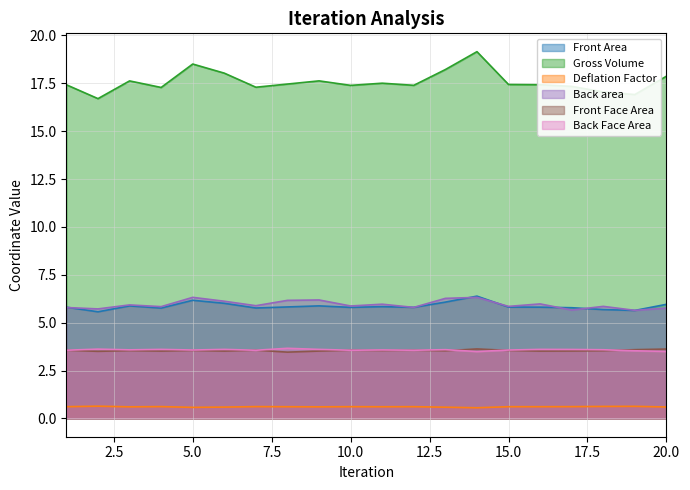

How many categories are shown in the chart?

20